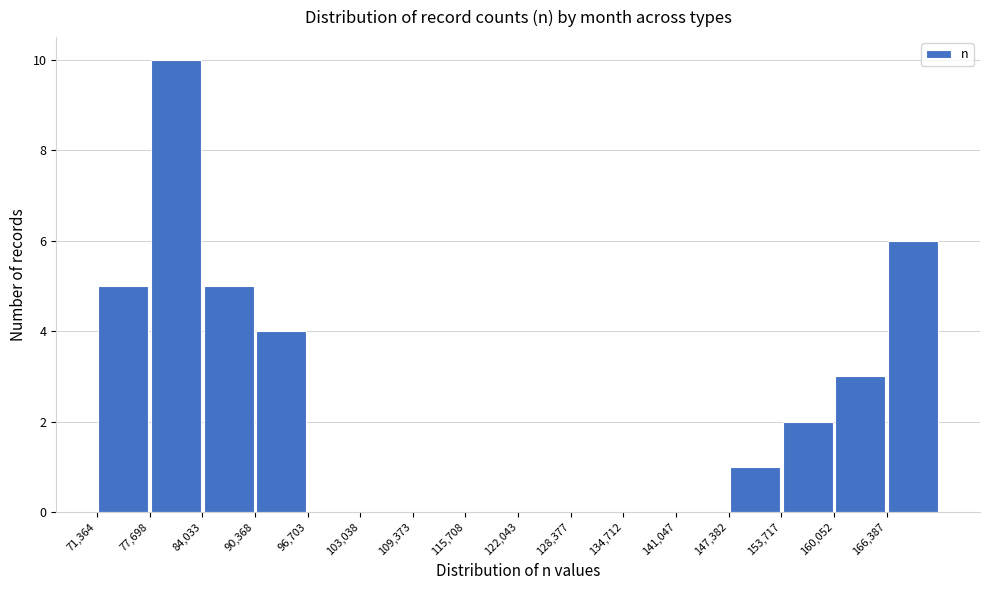

Which range on the x-axis has the tallest bar?

78000 to 84000